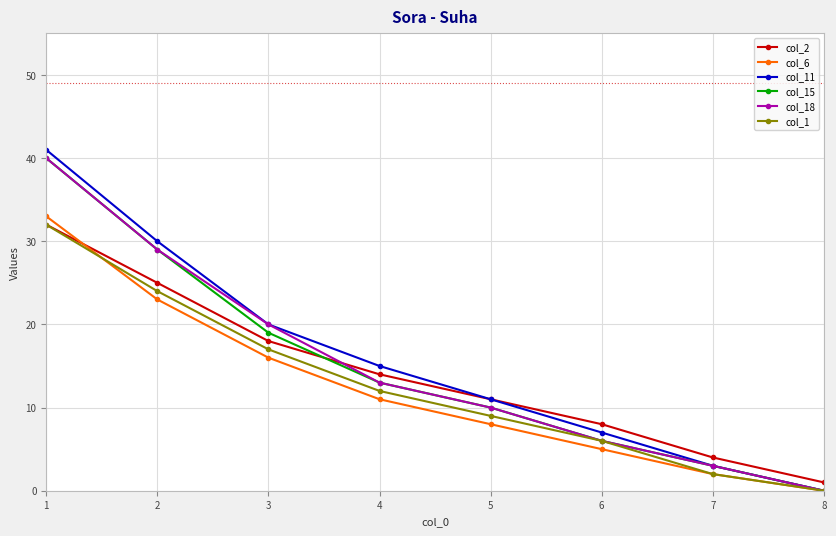

Reading left to right, list all the values displayed in this chart.

col_2: 32	25	18	14	11	8	4	1
col_6: 33	23	16	11	8	5	2	0
col_11: 41	30	20	15	11	7	3	0
col_15: 40	29	19	13	10	6	3	0
col_18: 40	29	20	13	10	6	3	0
col_1: 32	24	17	12	9	6	2	0